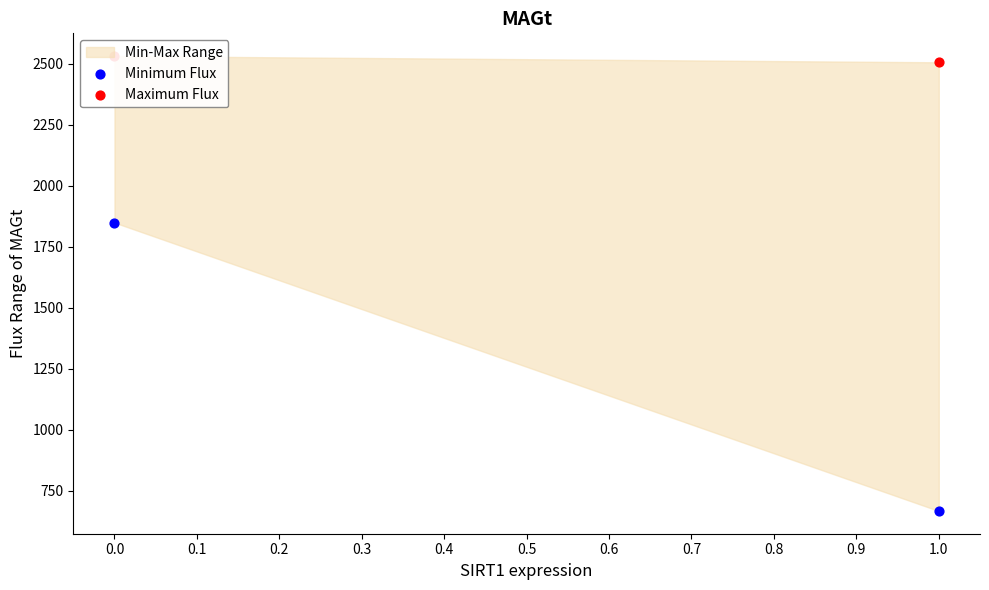

At how many categories does at least one series exceed 697?

2